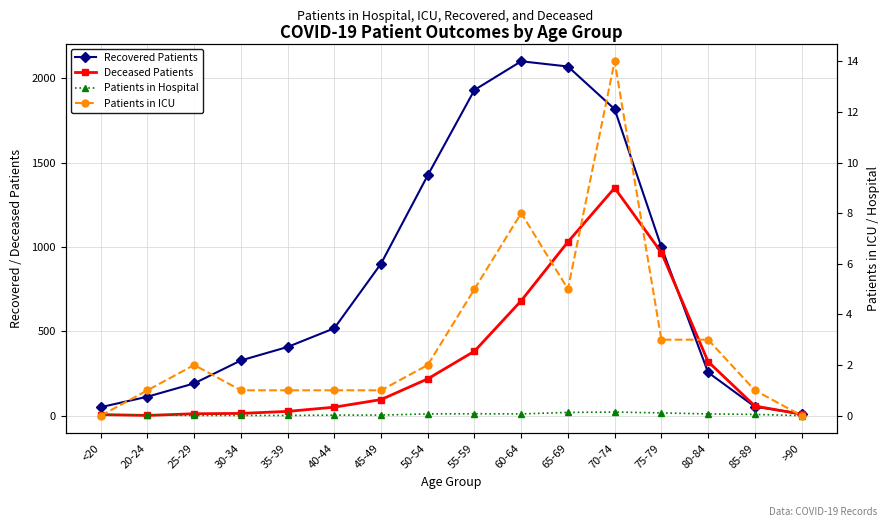

What is the difference between the Deceased Patients values at 85-89 and >90?

49